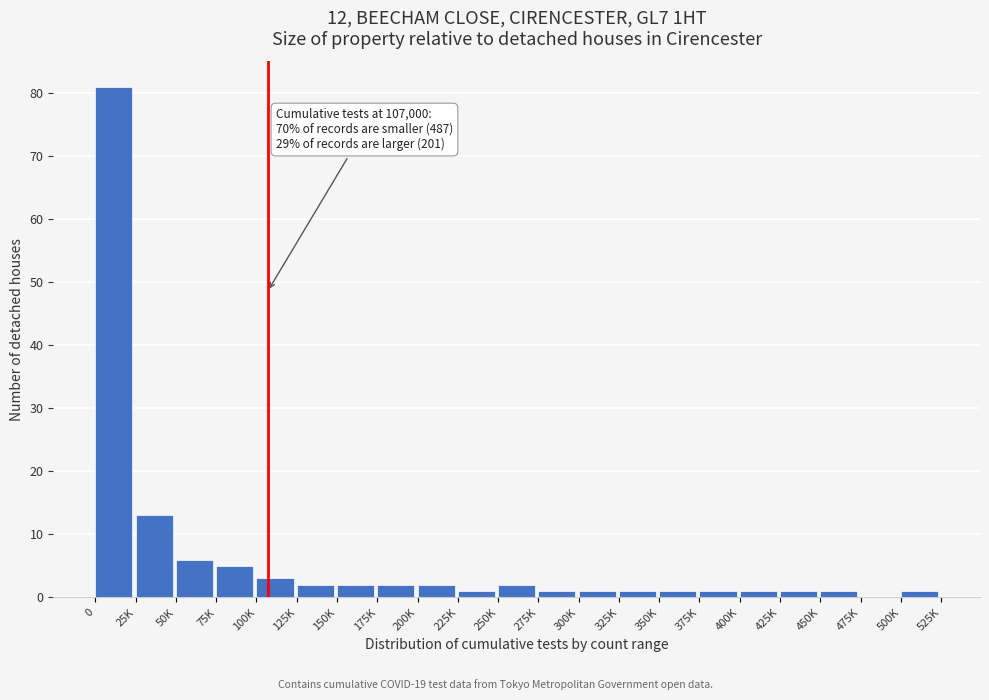

Reading left to right, extract all data points from this chart.

0=81	25K=13	50K=6	75K=5	100K=3	125K=2	150K=2	175K=2	200K=2	225K=1	250K=2	275K=1	300K=1	325K=1	350K=1	375K=1	400K=1	425K=1	450K=1	475K=0	500K=1